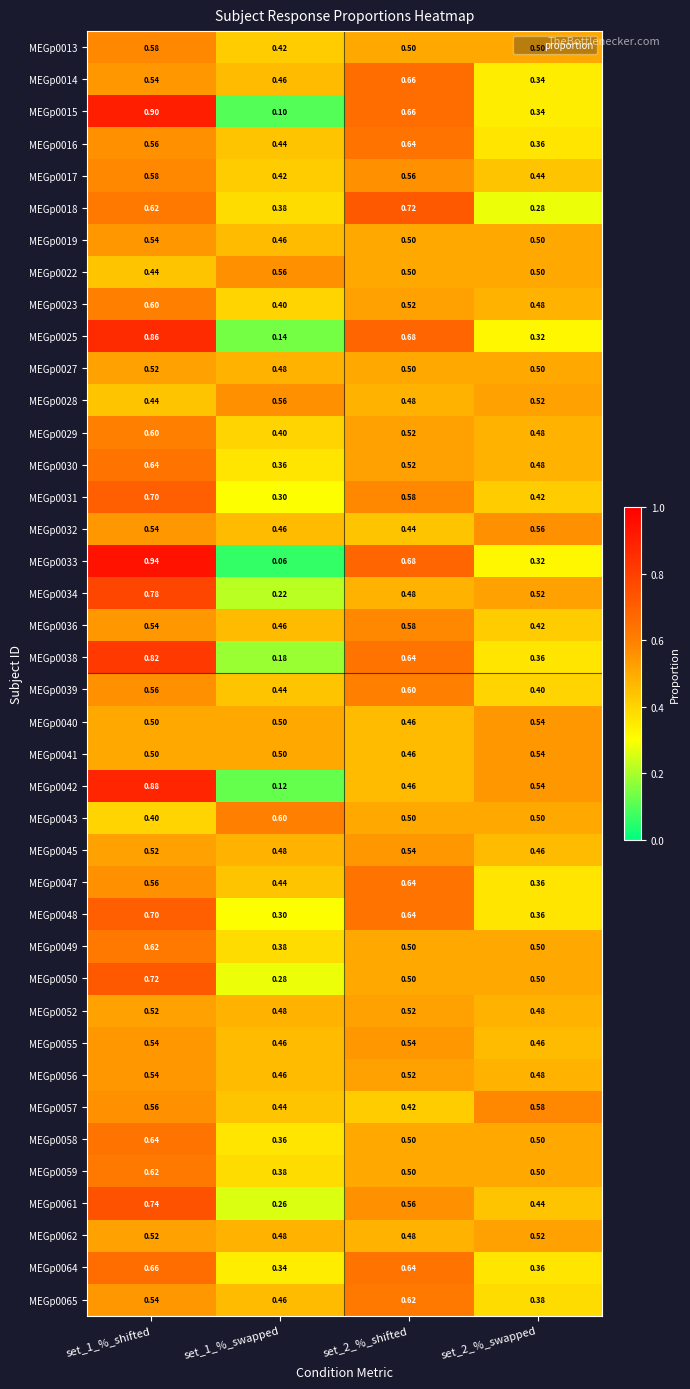

Is the value of MEGp0045 at set_1_%_shifted greater than the value of MEGp0019 at set_1_%_swapped?

Yes